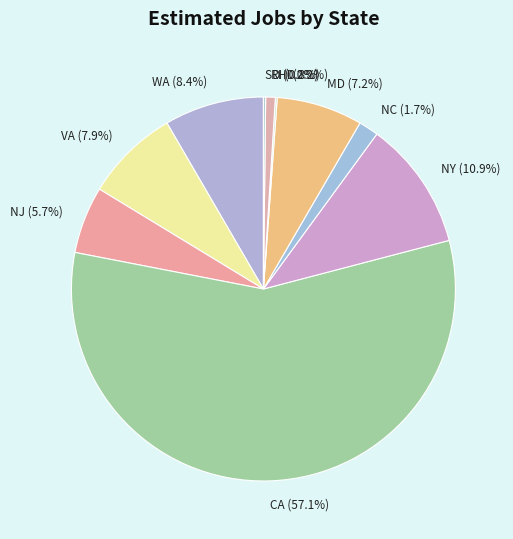

Is RI (0.8%) the majority of the pie?

No